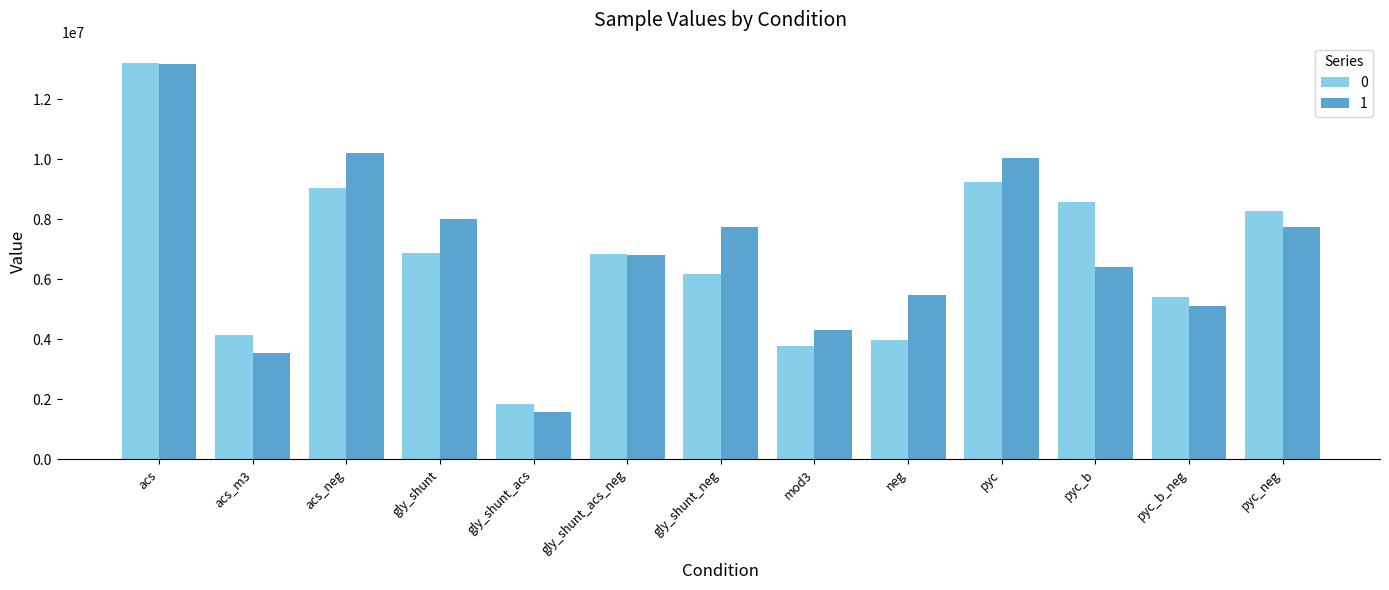

The 1 series shows 5119037.2 at pyc_b_neg. True or false?

True